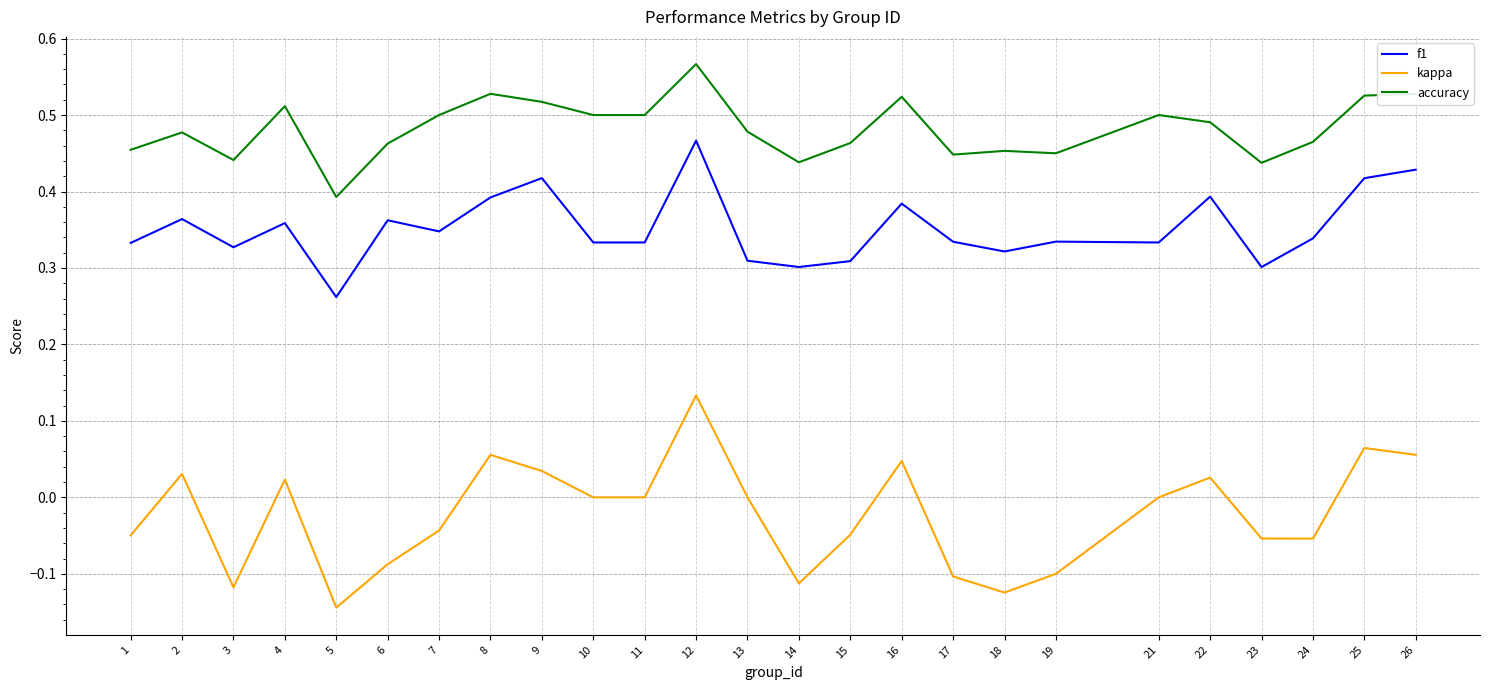

Rank the series by their average value, from lowest to highest.

kappa, f1, accuracy